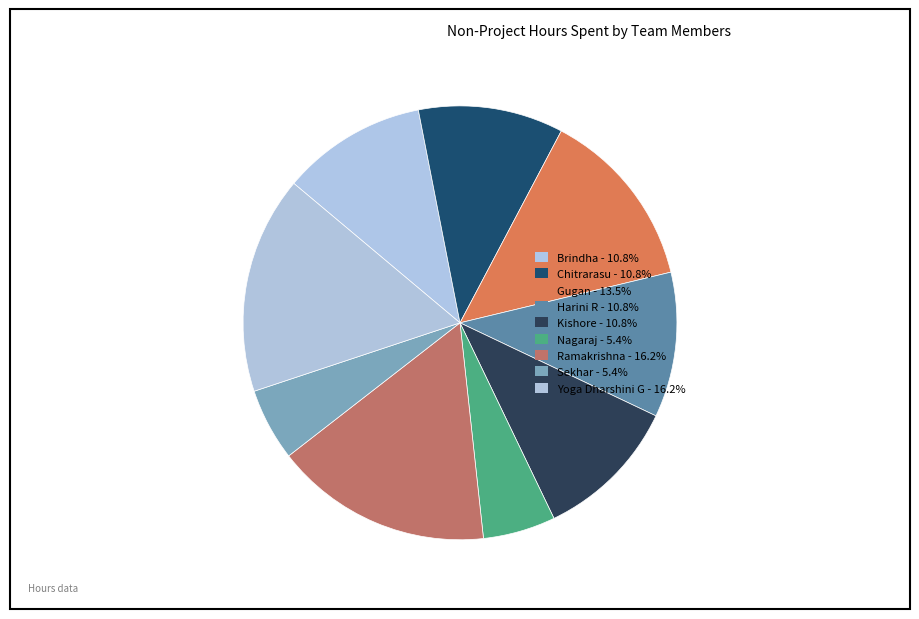

How many segments does this pie chart have?

9